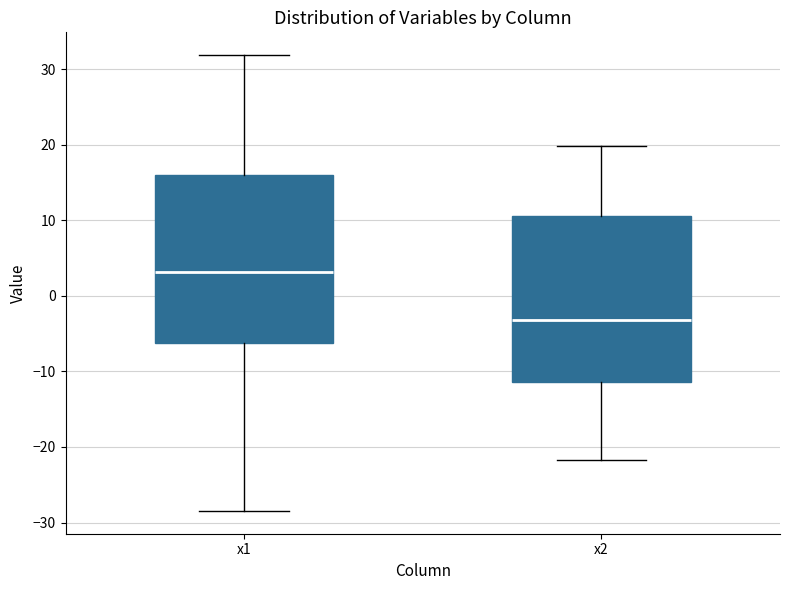

Reading left to right, transcribe this box plot: for each box, give where its median line is, the range the box spans, and where its two whiskers end, as read against the y-axis. The values are not printed on the chart, so give them approximately, as read against the axis.

x1: median 3, box -6 to 16, whiskers -28 to 32
x2: median -3, box -11 to 11, whiskers -22 to 20